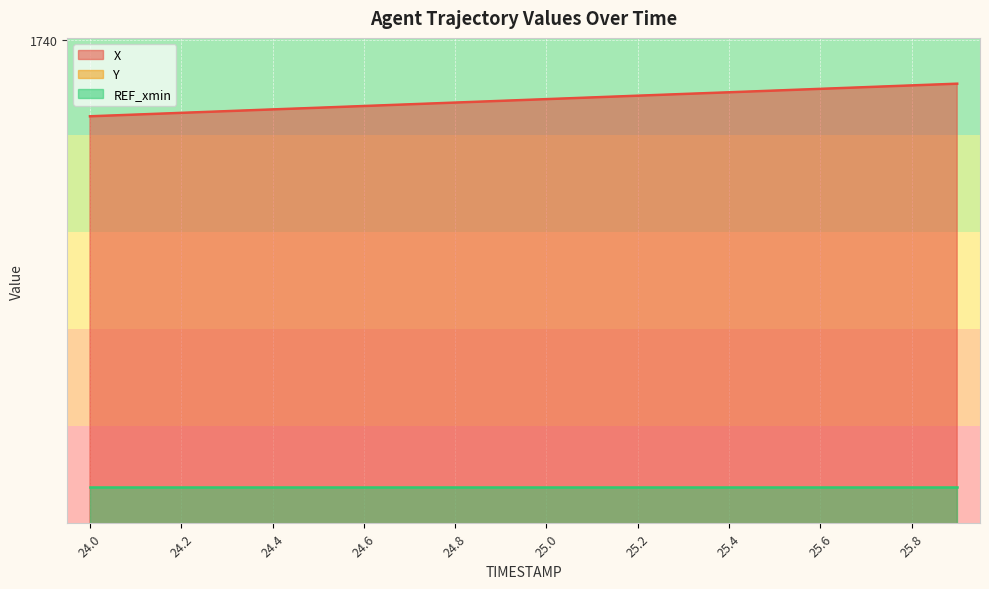

What is the value of the Y point at the 17th from the left?

357.9